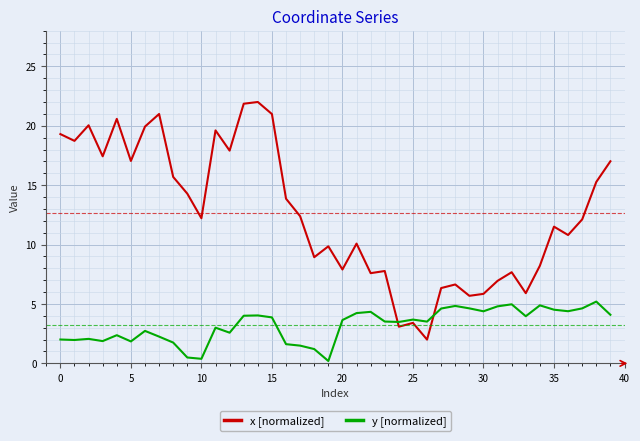

What is the maximum value for y [normalized]?

5.2